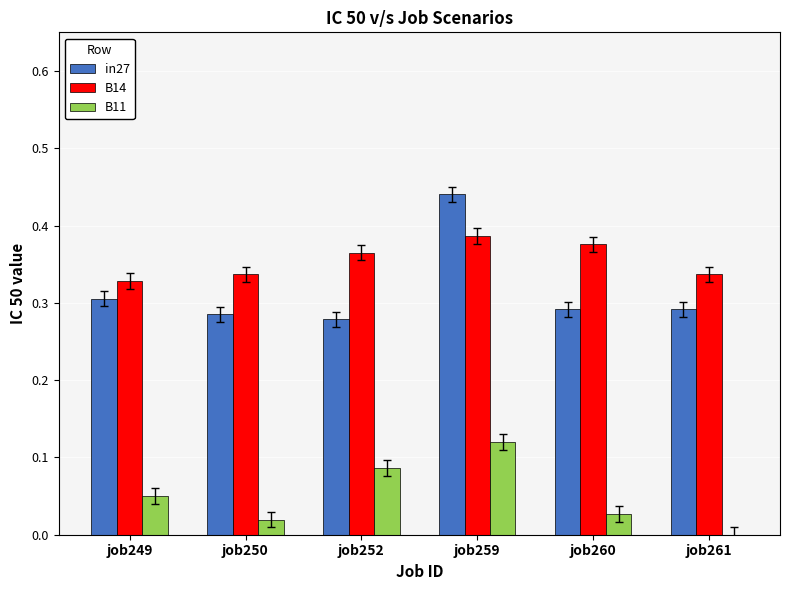

True or false: in27 has a value of 0.3 at job250.

True